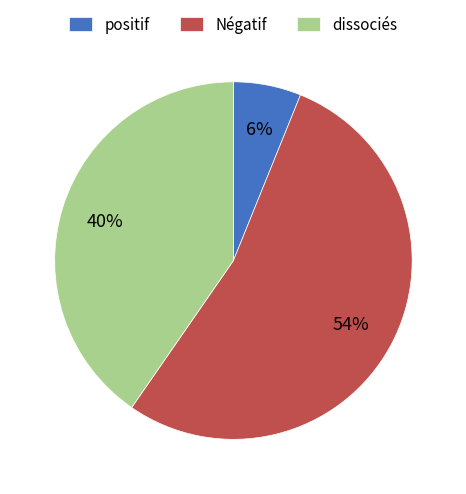

Is it true that positif is 1% of the pie?

False